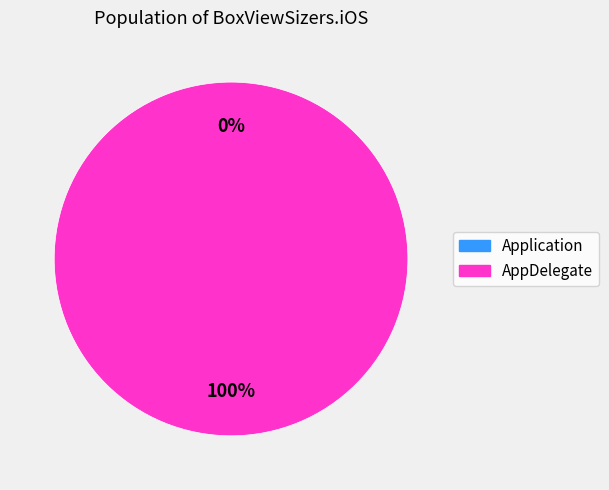

How many slices are in this pie chart?

2